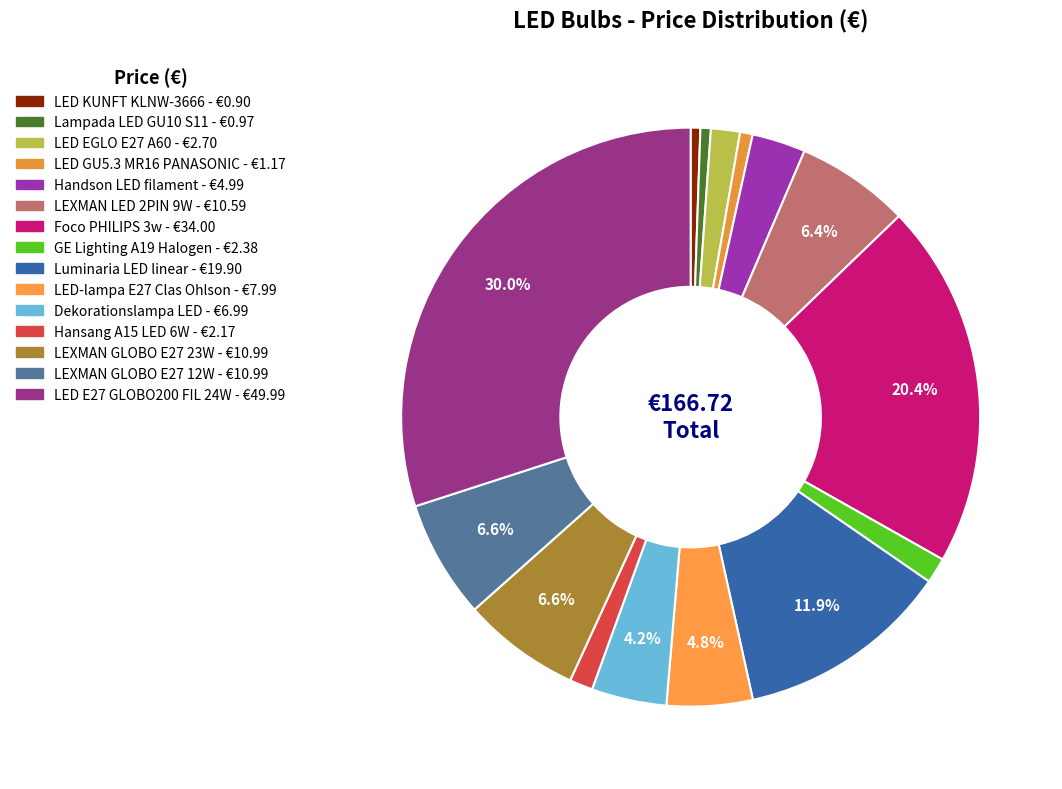

Count the number of slices in the pie.

15